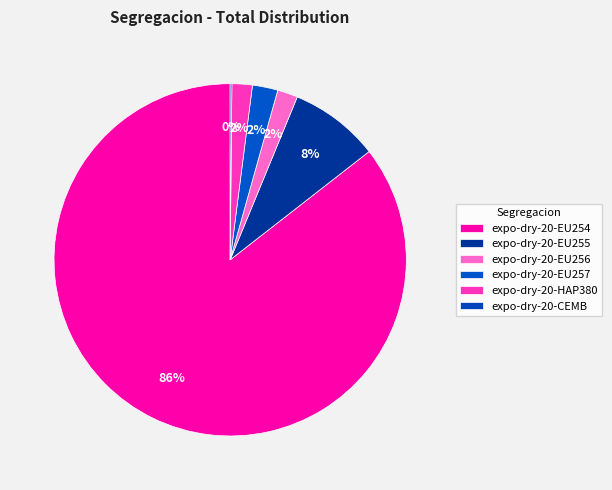

Which slice is the largest?

expo-dry-20-EU254